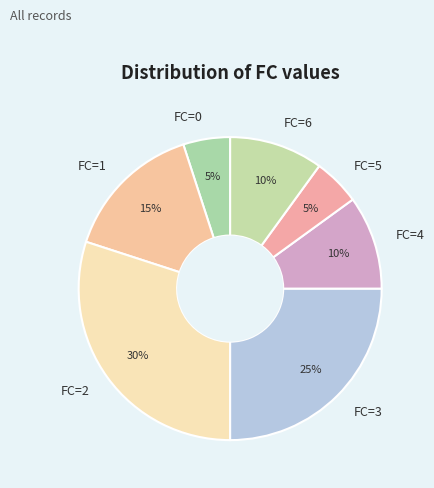

Do FC=5 and FC=3 together represent more than half of the pie?

No